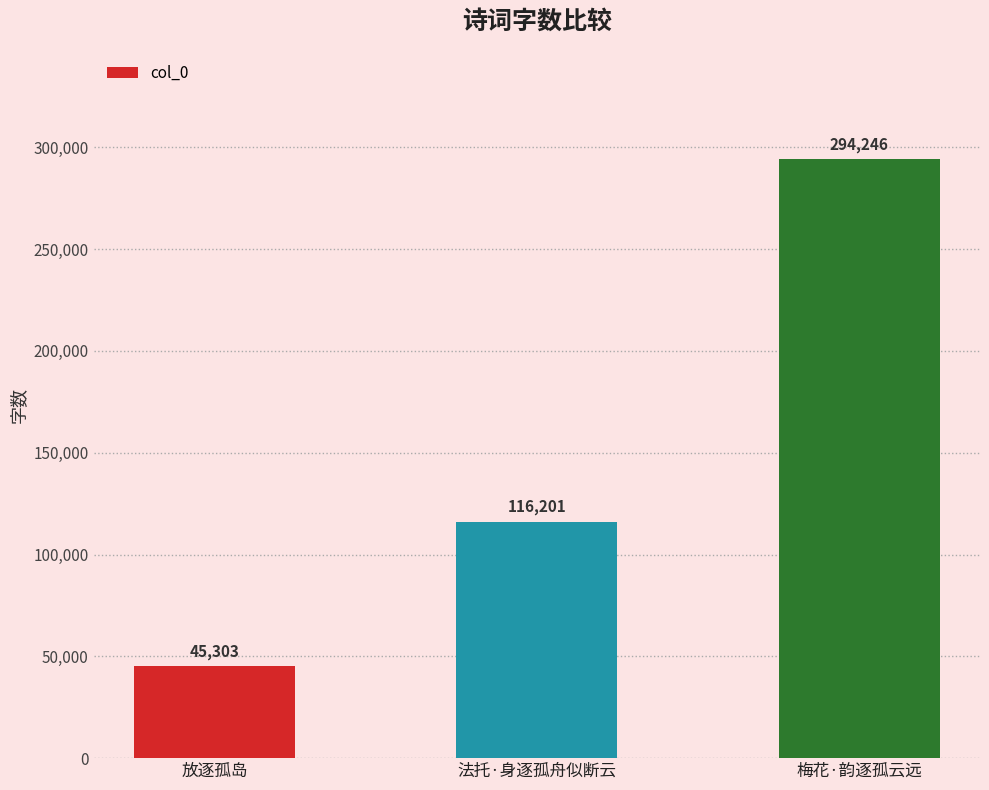

What is the average value?

151917